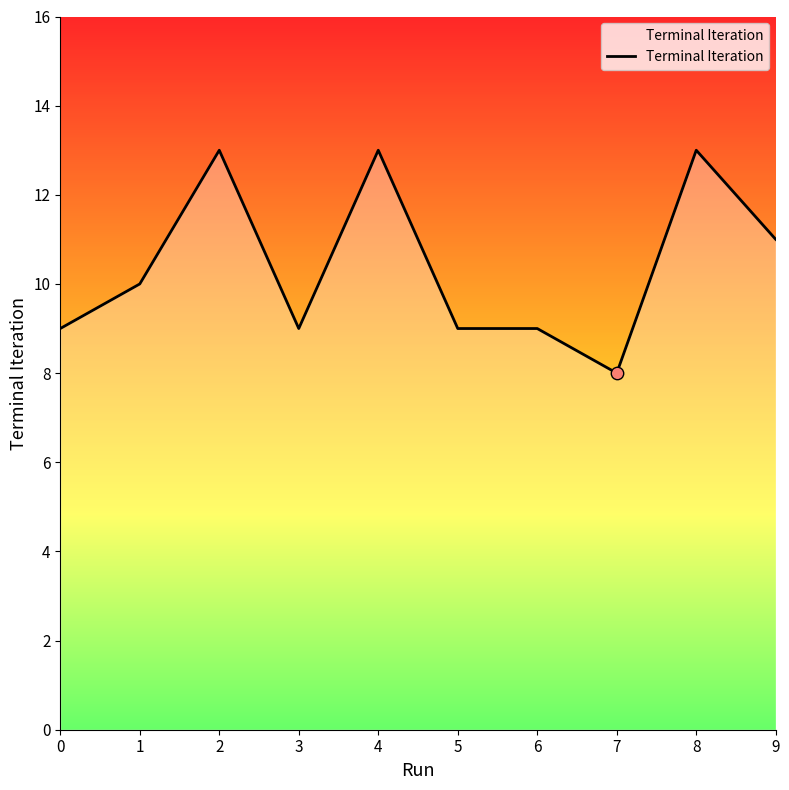

Between 4 and 3, which is larger?

4